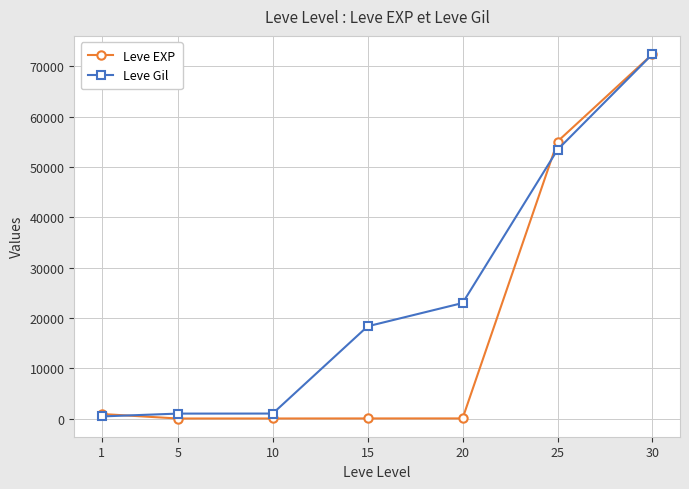

What is the highest value of the Leve Gil series?

72430